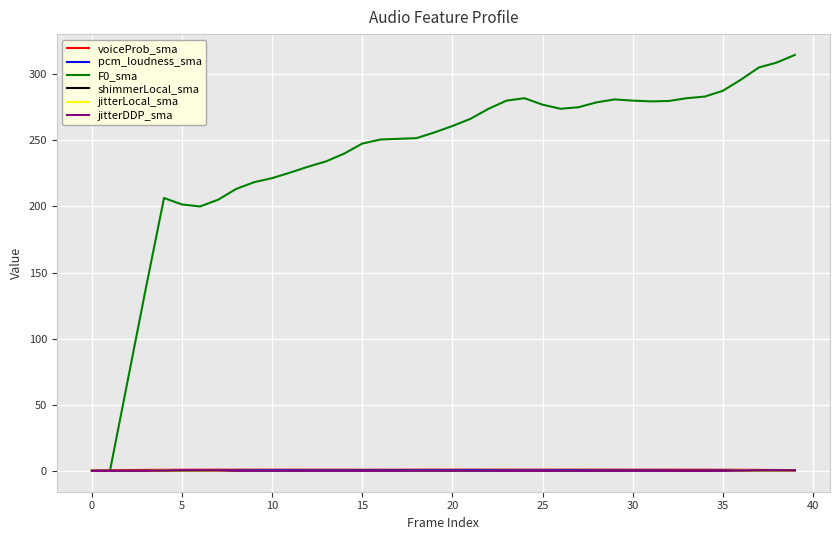

What is the greatest value displayed?

314.6